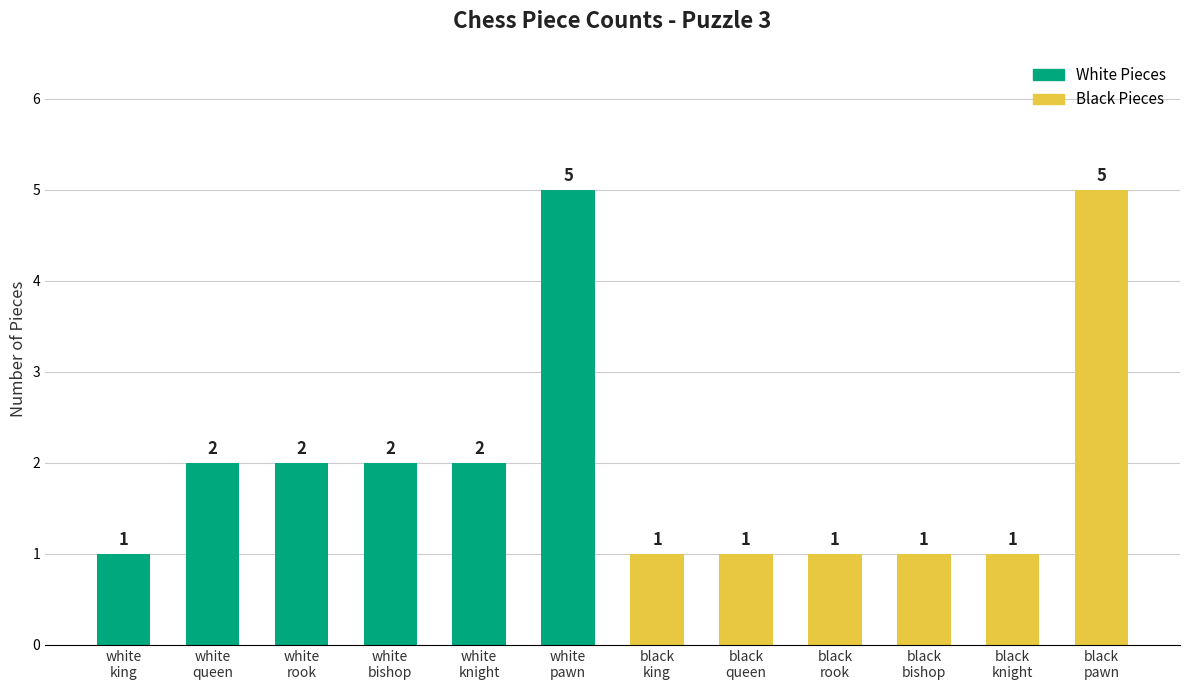

What is the average value?

2